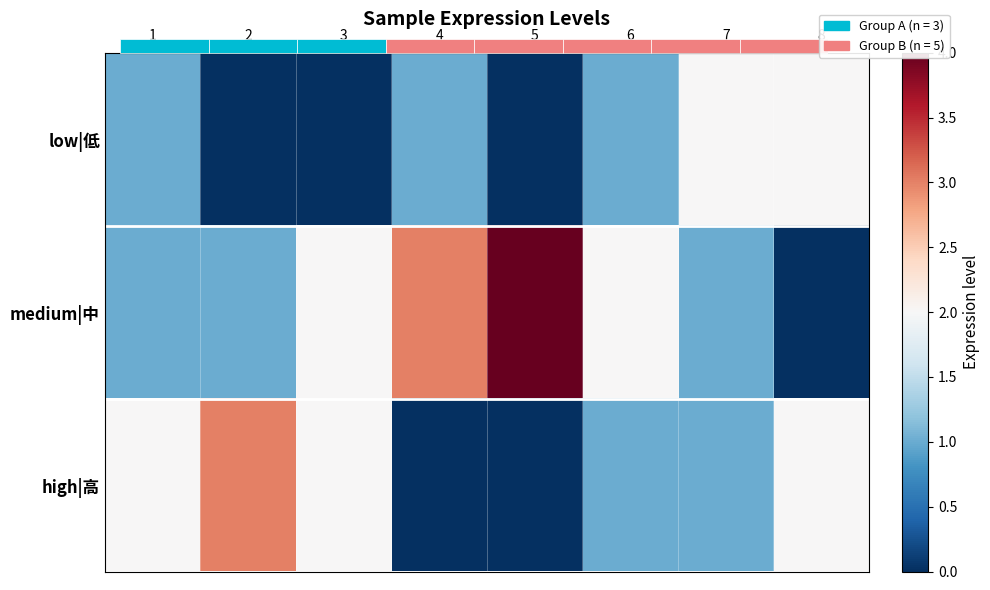

Which has a higher value, 8 or 7?

8